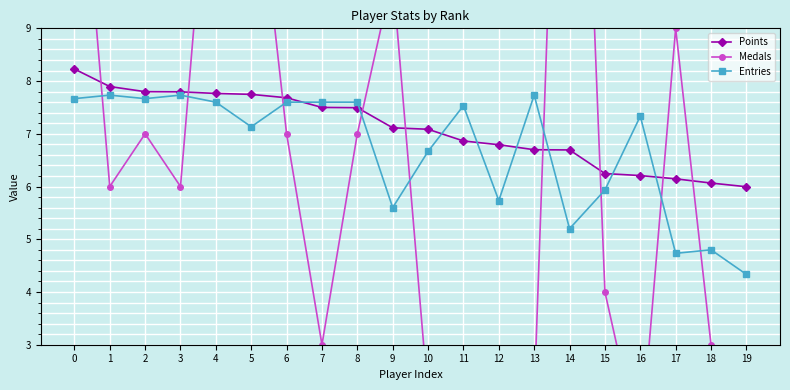

What is the value of the Points point at the 8th from the left?

7.5